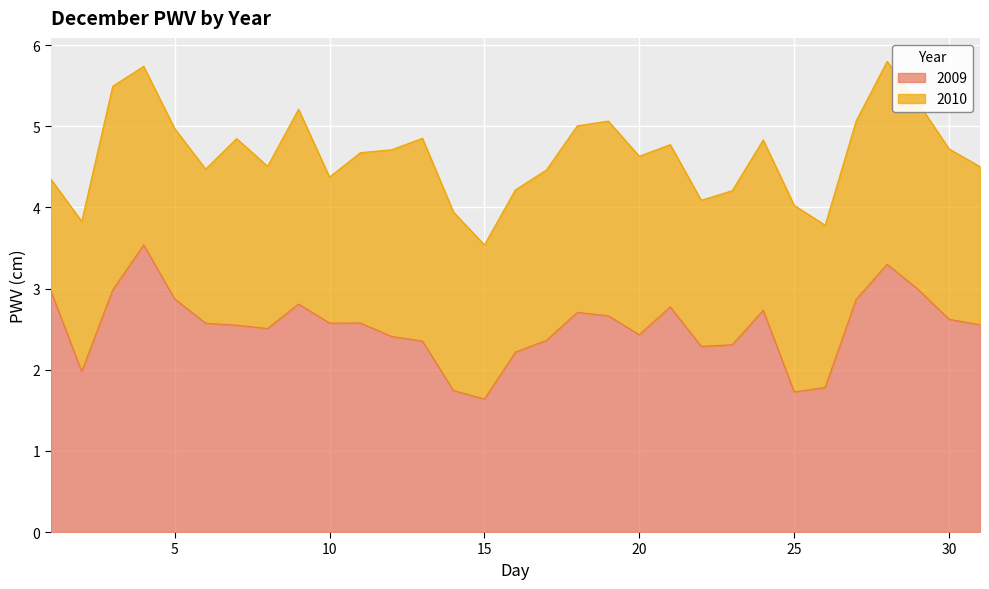

Is it true that 2009 equals 1.6 at 15?

True